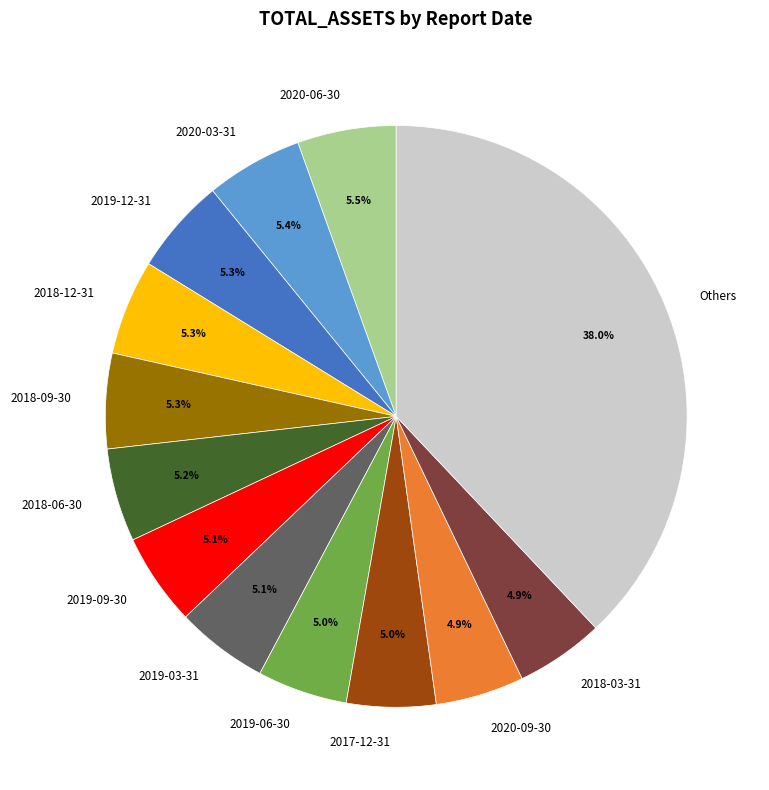

How many slices are in this pie chart?

13